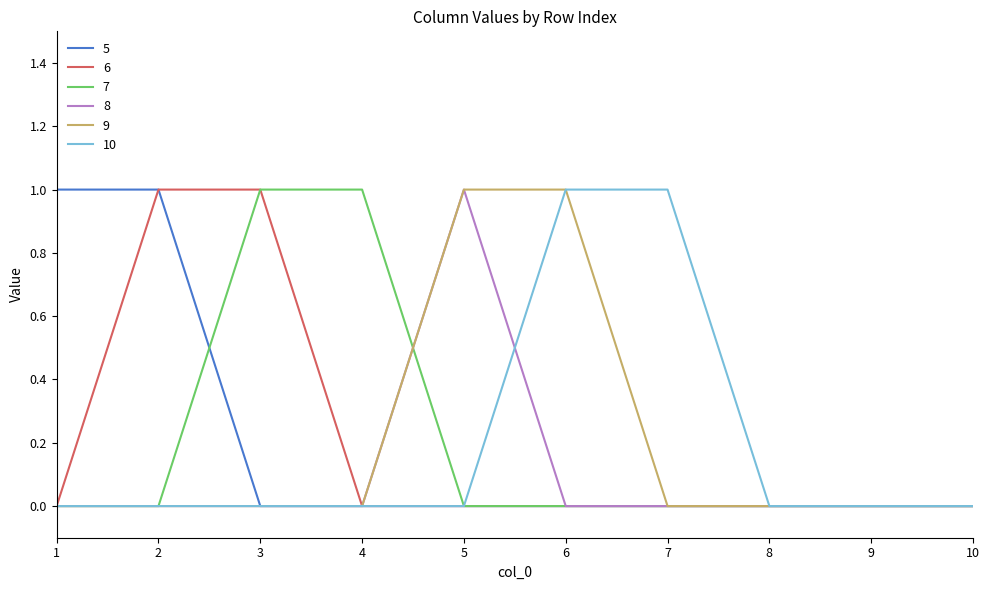

The 9 series shows -1 at 1. True or false?

False